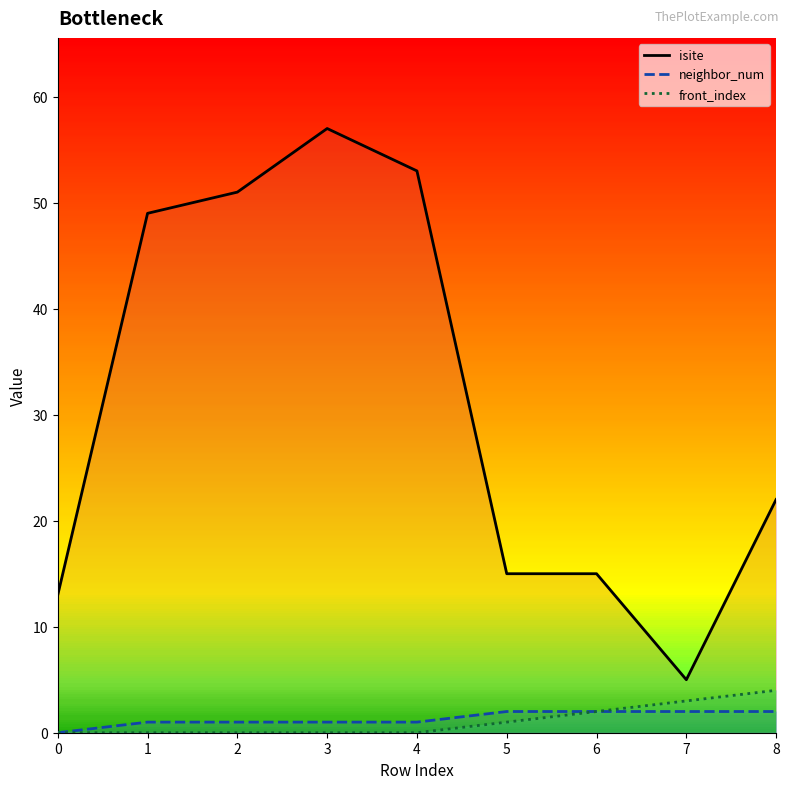

Which series has the widest spread of values?

isite